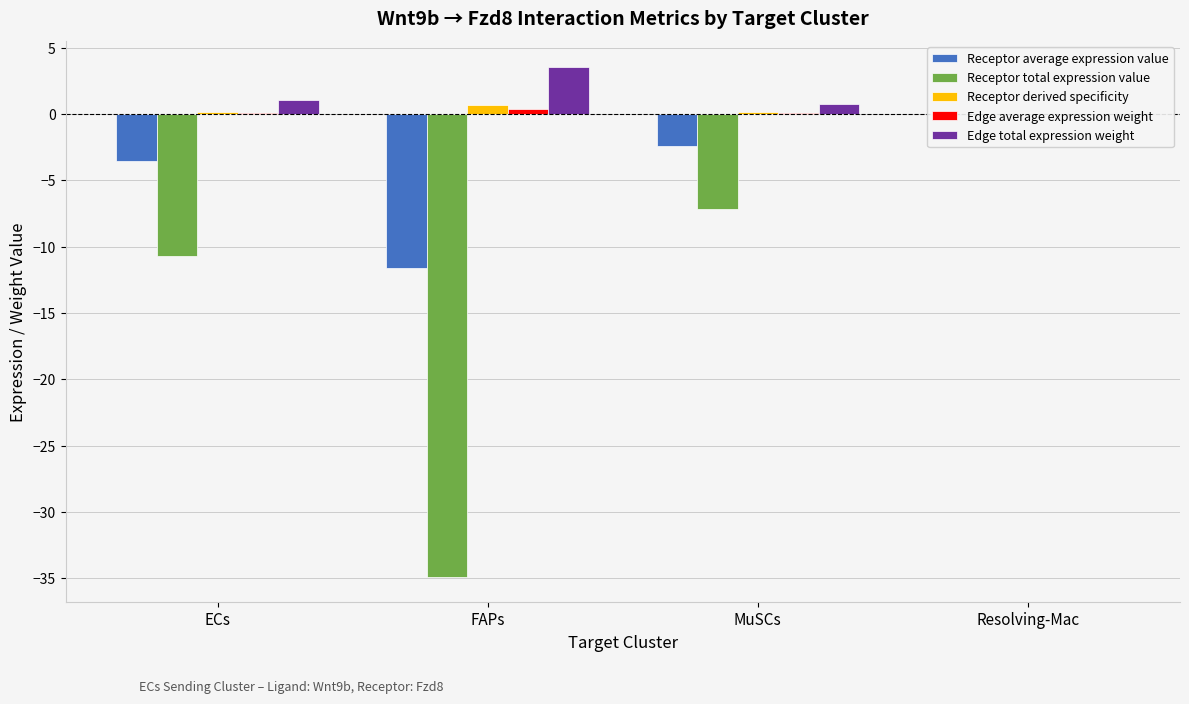

Reading left to right, what are all the values shown in this chart?

Receptor average expression value: -3.6	-11.6	-2.4	-0.0
Receptor total expression value: -10.7	-34.9	-7.2	-0.1
Receptor derived specificity: 0.2	0.7	0.1	0.0
Edge average expression weight: 0.1	0.4	0.1	0.0
Edge total expression weight: 1.1	3.6	0.7	0.0